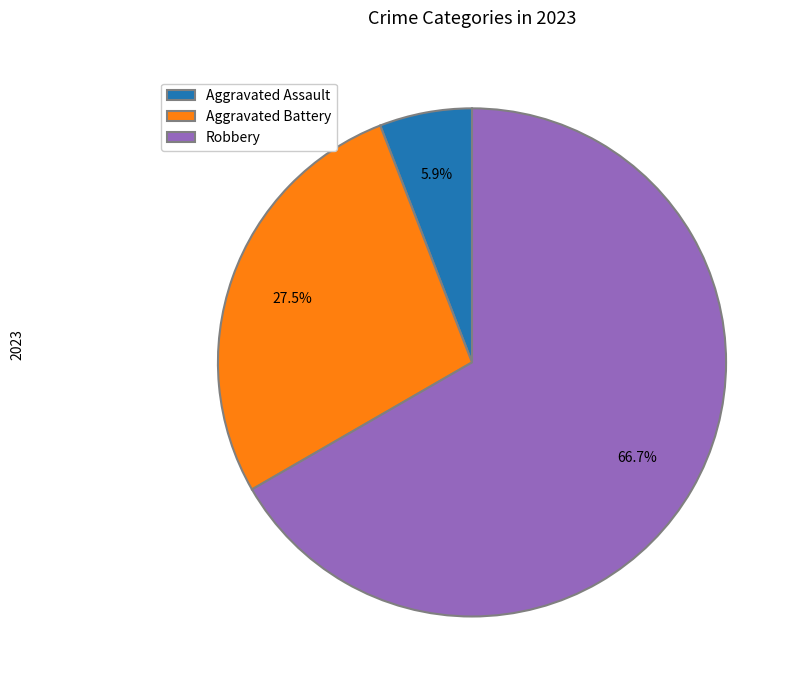

Does any single category account for the majority?

Yes